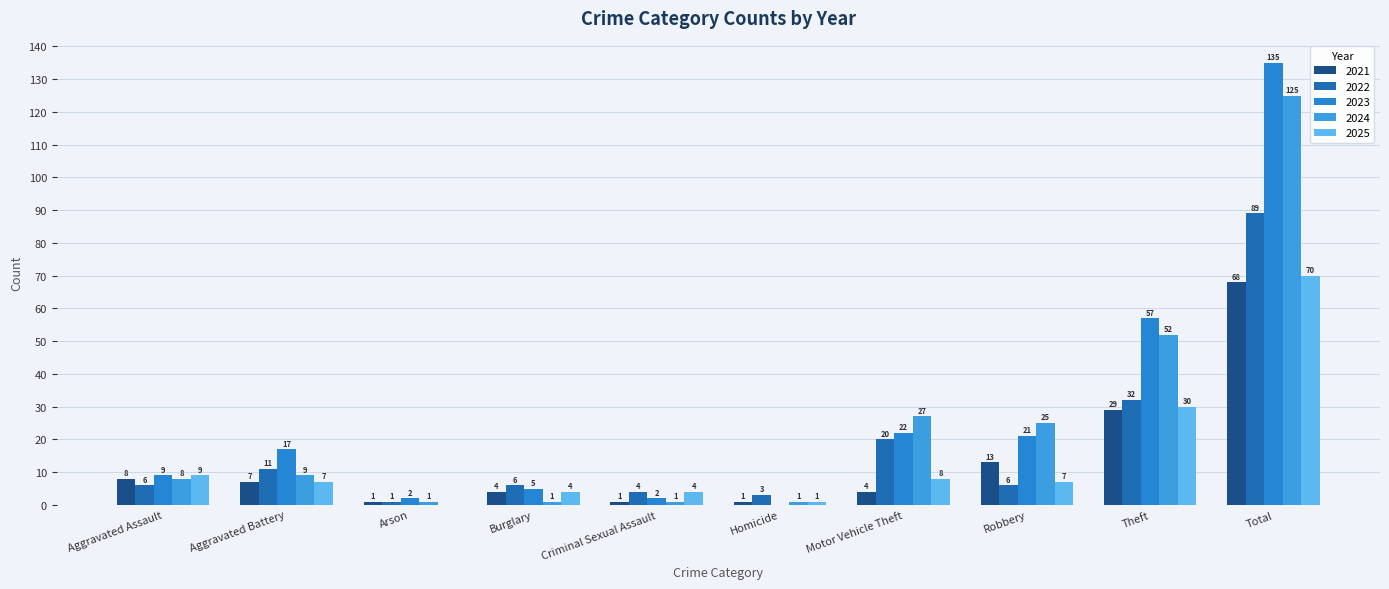

Is the value of 2021 at Aggravated Assault greater than the value of 2024 at Aggravated Assault?

No